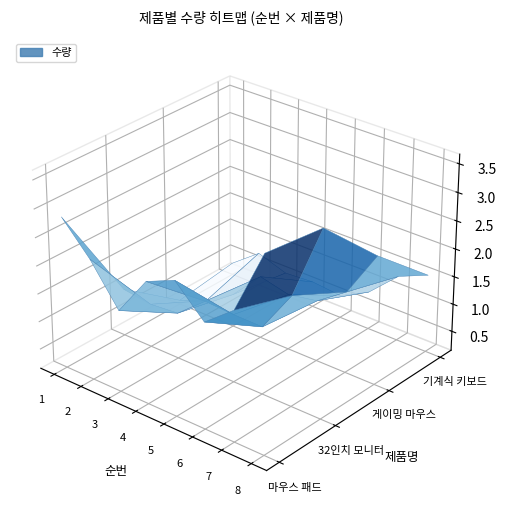

At which label does 기계식 키보드 reach its minimum?

1